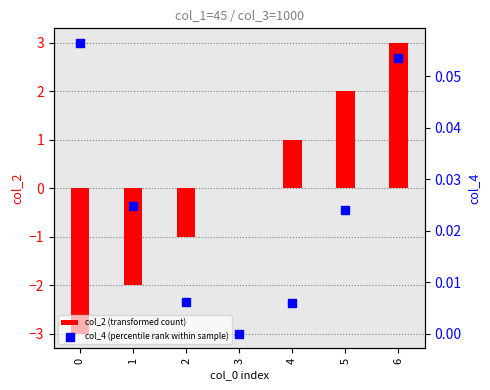

At which category is the sum across all series the highest?

6